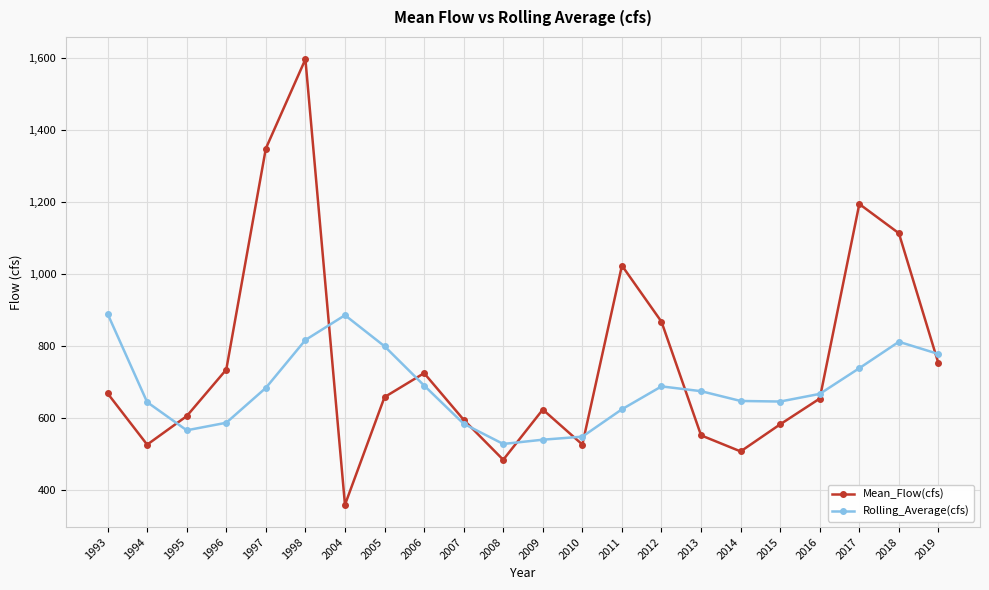

What is the difference between the Mean_Flow(cfs) values at 1993 and 2012?

199.0